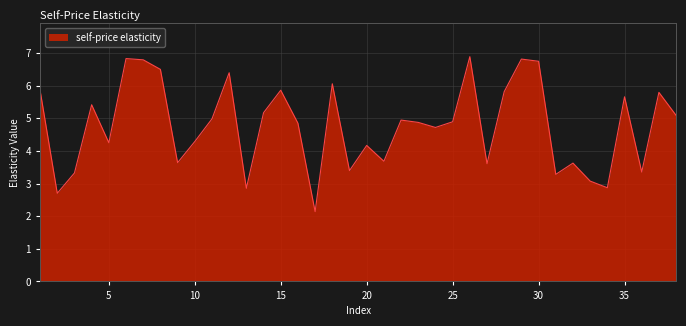

What is the maximum value shown in the chart?

6.9